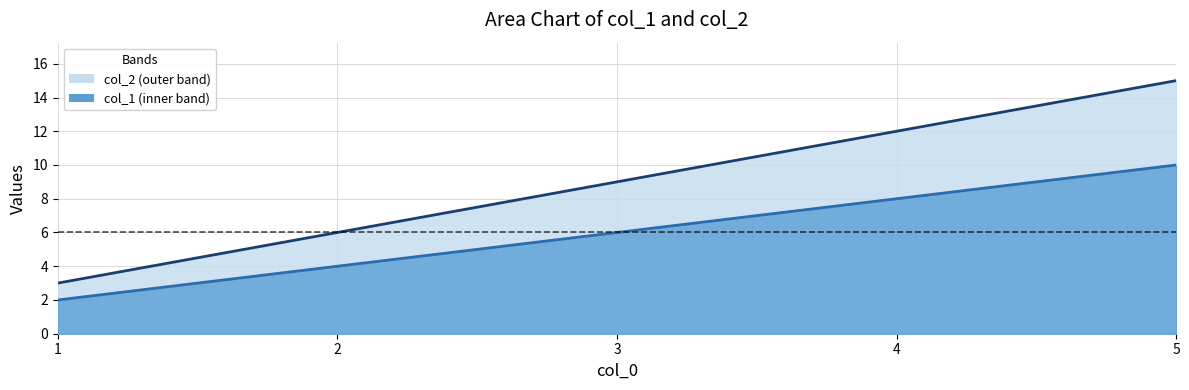

Which category has the highest value in the col_2 line series?

5